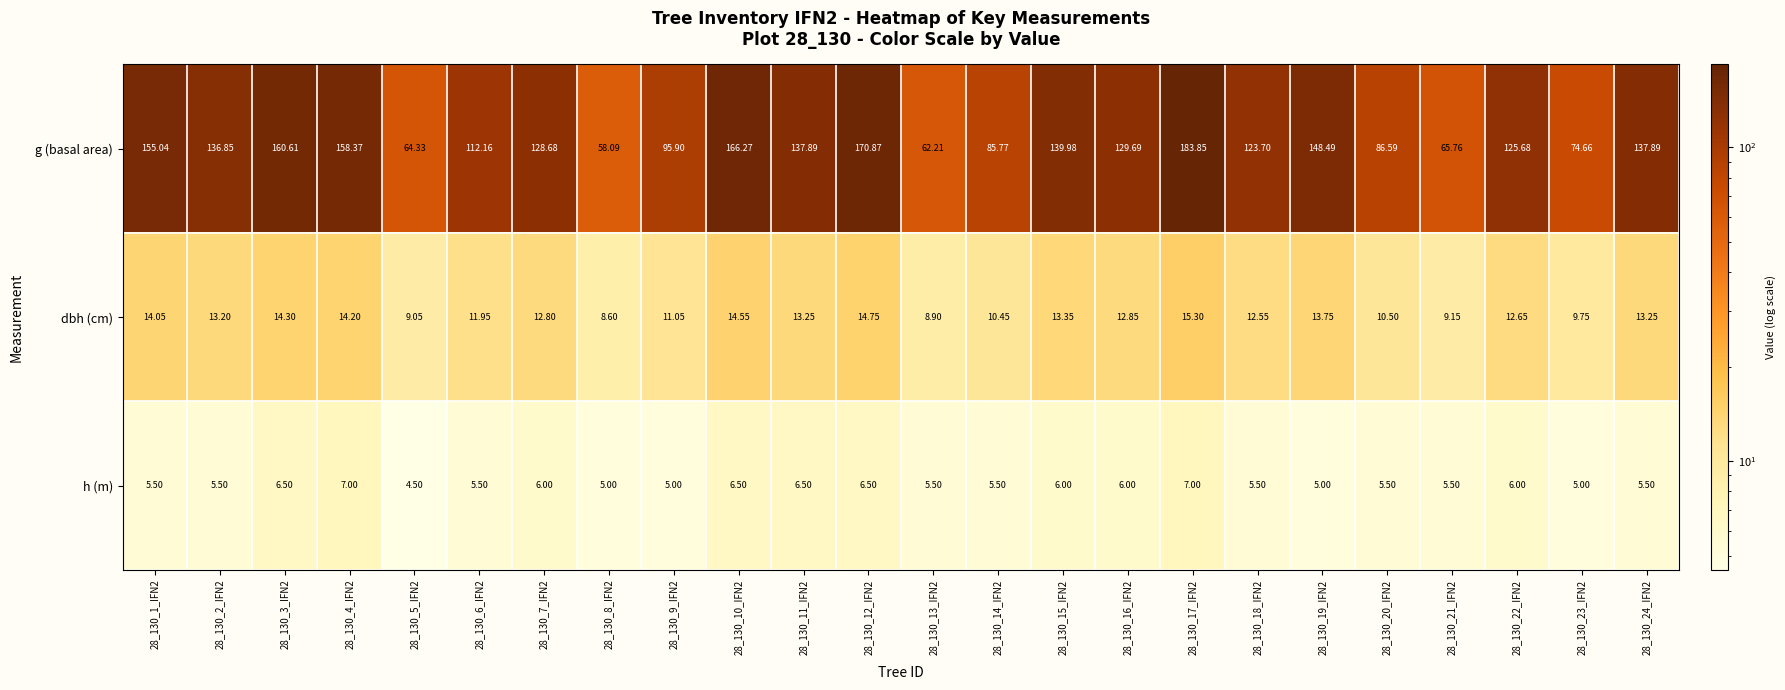

Which series has the largest total across all categories?

g (basal area)